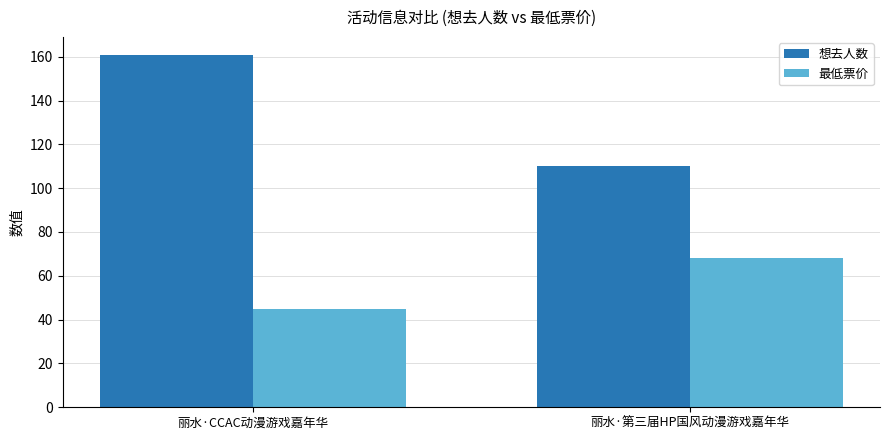

Rank the series by their average value, from lowest to highest.

最低票价, 想去人数